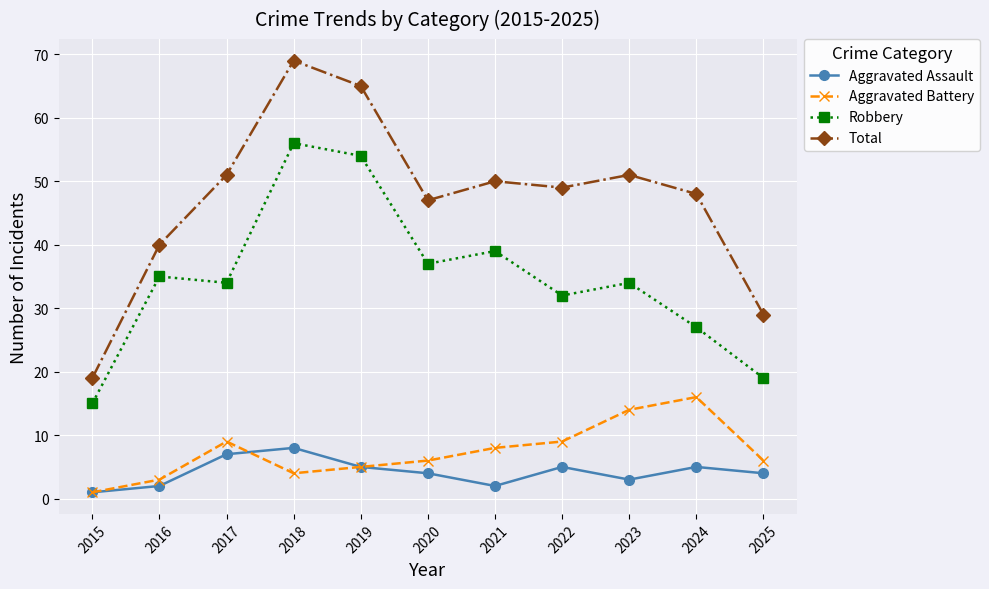

At which category is the sum across all series the highest?

2018